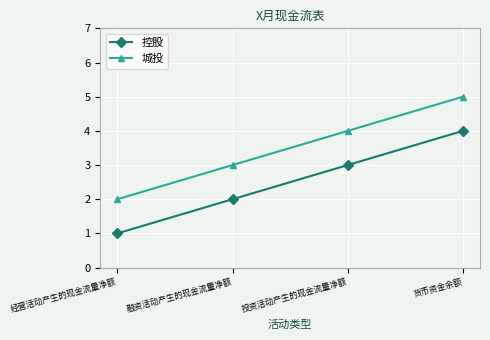

What is the label of the 3rd point from the left?

投资活动产生的现金流量净额